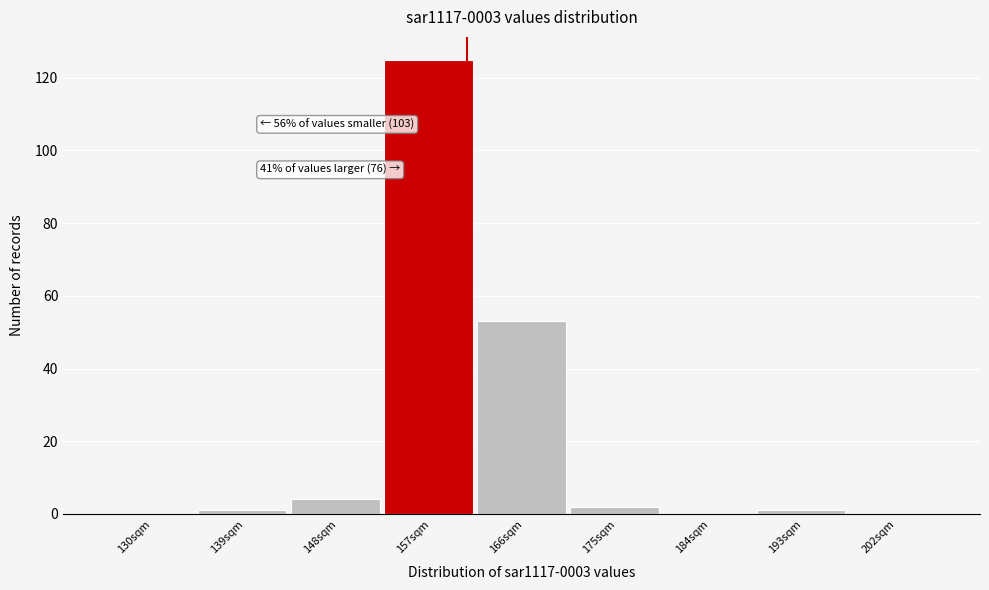

Reading left to right, list all the values displayed in this chart.

130sqm=0	139sqm=1	148sqm=4	157sqm=125	166sqm=53	175sqm=2	184sqm=0	193sqm=1	202sqm=0